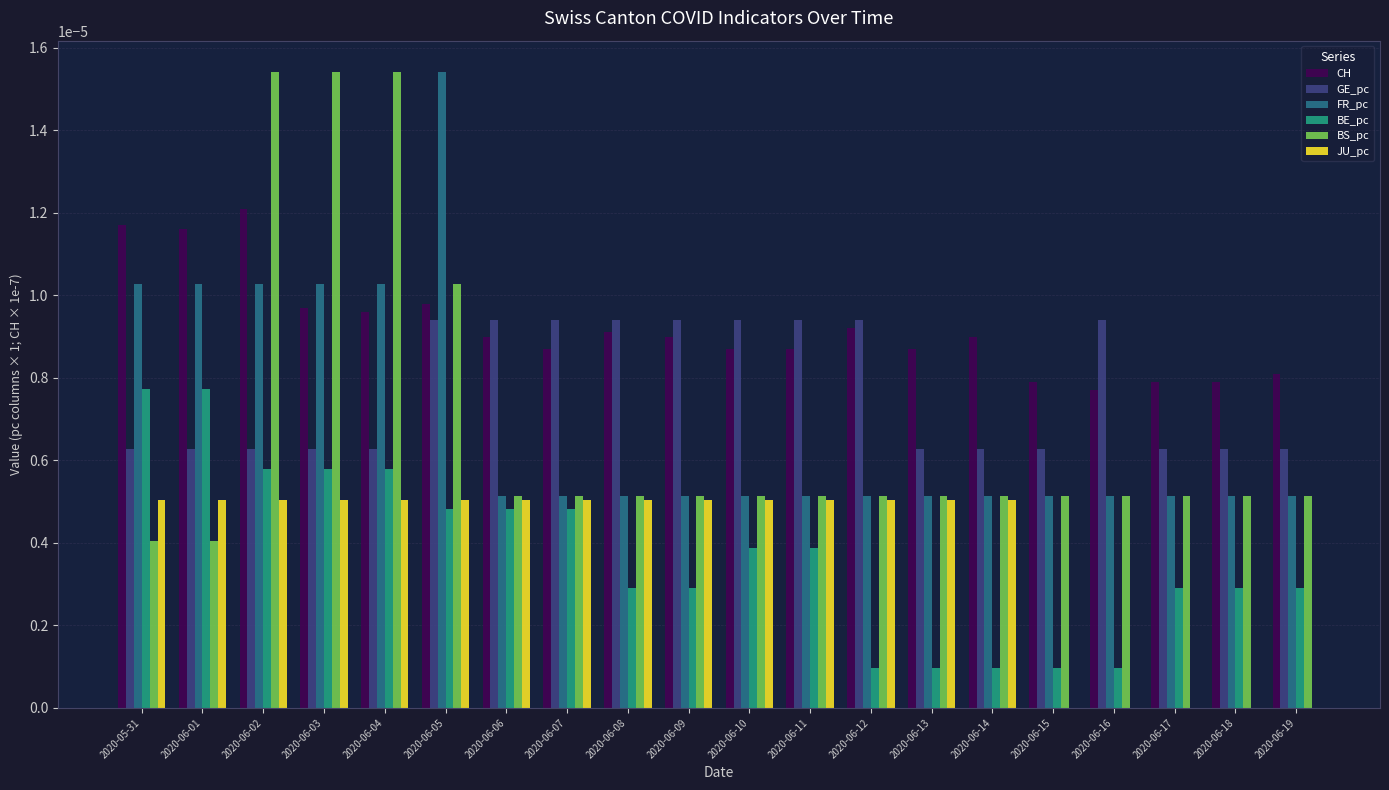

Is the value of CH at 2020-06-11 greater than the value of GE_pc at 2020-06-09?

No